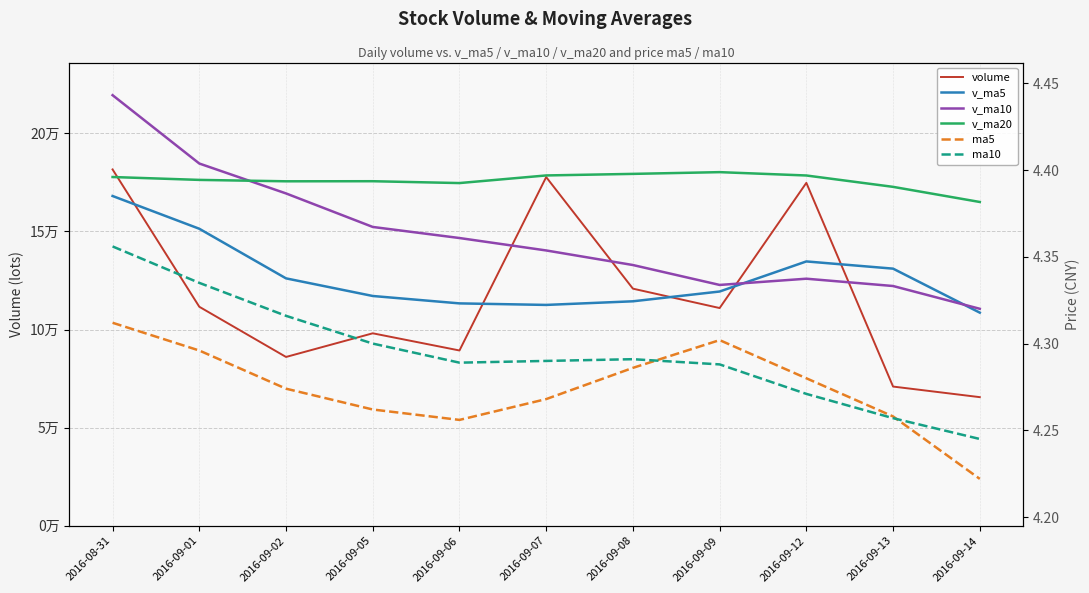

Between 2016-09-01 and 2016-09-12, which series saw the biggest shift?

volume